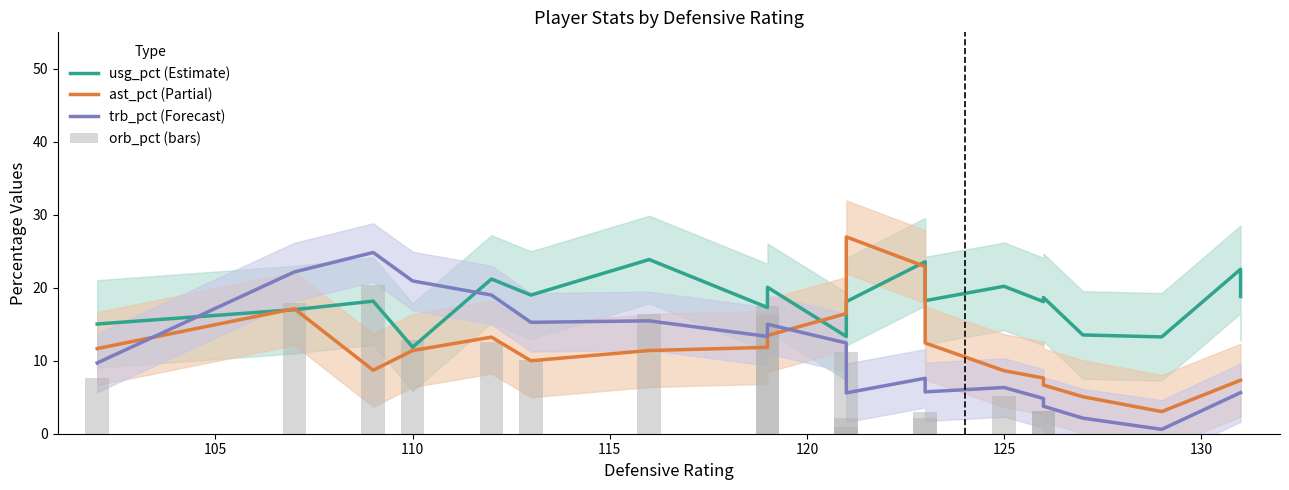

What is the greatest value displayed?

27.0